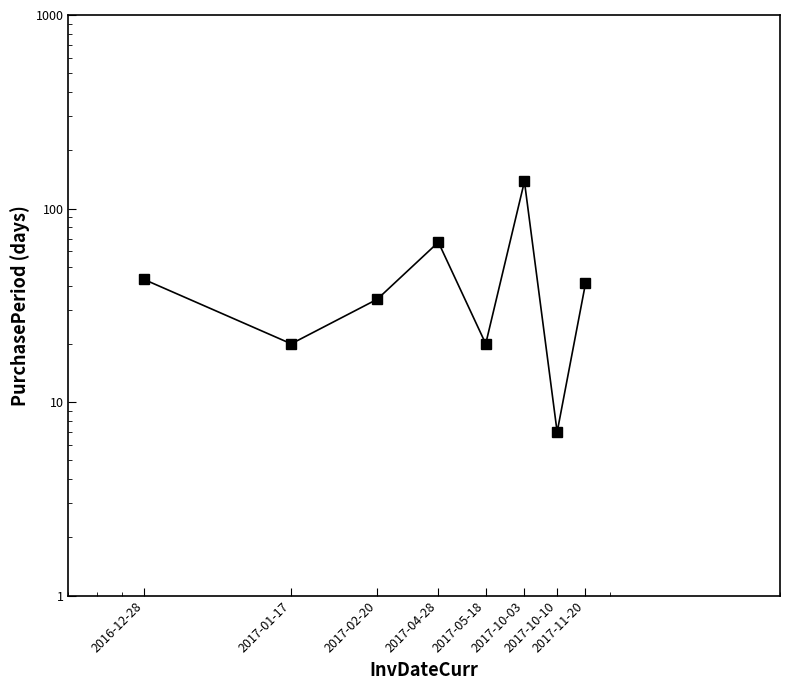

What is the value of the 8th point from the left?

41